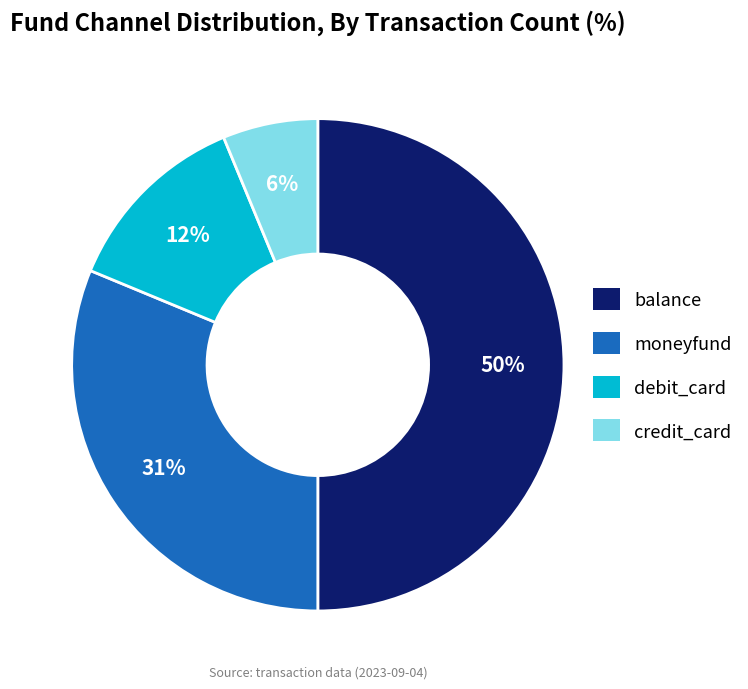

Which category has the smallest portion of the pie?

credit_card